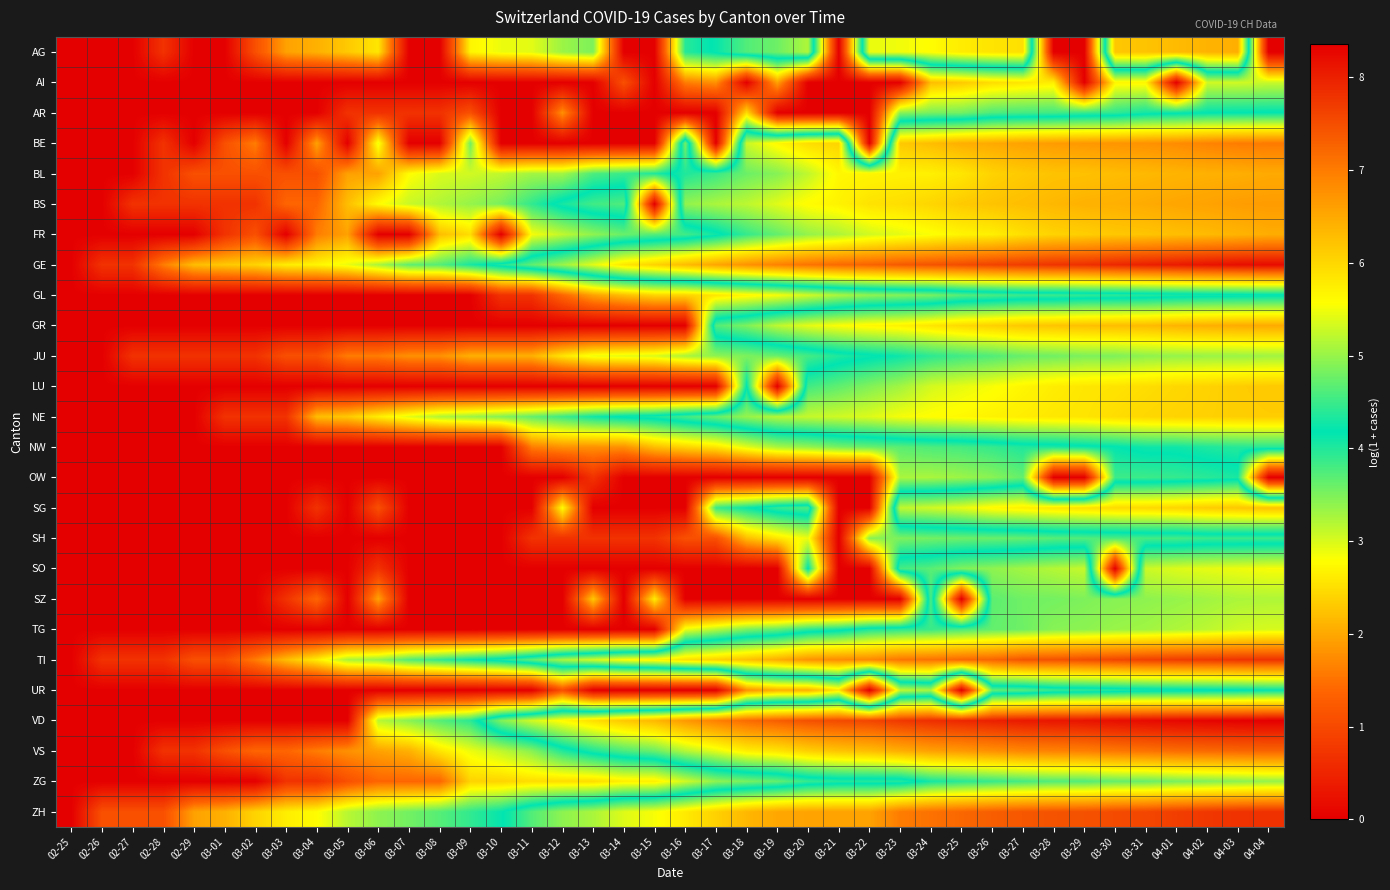

Reading left to right, extract all data points from this chart.

AG: 02-25=0.0	02-26=0.0	02-27=0.0	02-28=0.7	02-29=0.0	03-01=0.0	03-02=1.1	03-03=1.9	03-04=2.1	03-05=2.3	03-06=2.6	03-07=0.0	03-08=0.0	03-09=2.7	03-10=2.9	03-11=2.9	03-12=3.3	03-13=3.5	03-14=0.0	03-15=0.0	03-16=4.0	03-17=4.2	03-18=4.6	03-19=4.8	03-20=5.1	03-21=0.0	03-22=5.5	03-23=5.5	03-24=5.6	03-25=5.8	03-26=5.9	03-27=5.9	03-28=0.0	03-29=0.0	03-30=6.2	03-31=6.2	04-01=6.3	04-02=6.4	04-03=6.4	04-04=0.0
AI: 02-25=0.0	02-26=0.0	02-27=0.0	02-28=0.0	02-29=0.0	03-01=0.0	03-02=0.0	03-03=0.0	03-04=0.0	03-05=0.0	03-06=0.0	03-07=0.0	03-08=0.0	03-09=0.0	03-10=0.0	03-11=0.0	03-12=0.0	03-13=0.0	03-14=1.1	03-15=0.0	03-16=1.6	03-17=1.8	03-18=0.0	03-19=1.9	03-20=0.0	03-21=0.0	03-22=0.0	03-23=0.0	03-24=2.2	03-25=2.3	03-26=2.5	03-27=2.6	03-28=2.6	03-29=0.0	03-30=2.7	03-31=2.7	04-01=0.0	04-02=3.0	04-03=3.0	04-04=3.1
AR: 02-25=0.0	02-26=0.0	02-27=0.0	02-28=0.0	02-29=0.0	03-01=0.0	03-02=0.0	03-03=0.0	03-04=0.0	03-05=0.7	03-06=0.7	03-07=0.7	03-08=0.7	03-09=1.1	03-10=0.0	03-11=0.0	03-12=1.8	03-13=0.0	03-14=0.0	03-15=0.0	03-16=0.0	03-17=0.0	03-18=2.5	03-19=0.0	03-20=0.0	03-21=0.0	03-22=0.0	03-23=3.4	03-24=3.5	03-25=3.6	03-26=3.8	03-27=3.8	03-28=3.8	03-29=3.9	03-30=3.9	03-31=4.1	04-01=4.1	04-02=4.2	04-03=4.2	04-04=4.2
BE: 02-25=0.0	02-26=0.0	02-27=0.0	02-28=0.7	02-29=0.0	03-01=1.1	03-02=1.6	03-03=0.0	03-04=1.9	03-05=0.0	03-06=2.9	03-07=0.0	03-08=0.0	03-09=3.6	03-10=0.0	03-11=0.0	03-12=0.0	03-13=0.0	03-14=0.0	03-15=0.0	03-16=4.8	03-17=0.0	03-18=5.3	03-19=5.6	03-20=5.9	03-21=6.0	03-22=0.0	03-23=6.2	03-24=6.3	03-25=6.4	03-26=6.5	03-27=6.6	03-28=6.6	03-29=6.7	03-30=6.7	03-31=6.8	04-01=6.8	04-02=6.9	04-03=7.0	04-04=7.0
BL: 02-25=0.0	02-26=0.0	02-27=0.0	02-28=0.7	02-29=1.1	03-01=1.1	03-02=1.1	03-03=1.1	03-04=1.1	03-05=1.9	03-06=1.9	03-07=2.8	03-08=3.0	03-09=3.0	03-10=3.1	03-11=3.3	03-12=3.3	03-13=3.8	03-14=3.9	03-15=4.0	03-16=4.3	03-17=4.5	03-18=4.8	03-19=4.9	03-20=5.2	03-21=5.6	03-22=5.7	03-23=5.7	03-24=5.7	03-25=5.8	03-26=6.0	03-27=6.1	03-28=6.2	03-29=6.2	03-30=6.3	03-31=6.3	04-01=6.4	04-02=6.4	04-03=6.4	04-04=6.5
BS: 02-25=0.0	02-26=0.0	02-27=0.7	02-28=0.7	02-29=0.7	03-01=0.7	03-02=0.7	03-03=1.4	03-04=1.4	03-05=2.2	03-06=2.8	03-07=3.1	03-08=3.2	03-09=3.4	03-10=3.5	03-11=3.9	03-12=4.3	03-13=4.5	03-14=4.6	03-15=0.0	03-16=5.0	03-17=5.1	03-18=5.2	03-19=5.4	03-20=5.6	03-21=5.7	03-22=5.9	03-23=5.9	03-24=6.0	03-25=6.1	03-26=6.2	03-27=6.3	03-28=6.3	03-29=6.4	03-30=6.4	03-31=6.5	04-01=6.5	04-02=6.6	04-03=6.6	04-04=6.6
FR: 02-25=0.0	02-26=0.0	02-27=0.0	02-28=0.0	02-29=0.0	03-01=0.7	03-02=1.1	03-03=0.0	03-04=1.6	03-05=1.9	03-06=0.0	03-07=0.0	03-08=2.2	03-09=2.5	03-10=0.0	03-11=2.8	03-12=3.1	03-13=3.4	03-14=3.6	03-15=3.7	03-16=3.8	03-17=4.1	03-18=4.5	03-19=4.7	03-20=5.0	03-21=5.1	03-22=5.3	03-23=5.4	03-24=5.5	03-25=5.7	03-26=5.7	03-27=5.9	03-28=6.0	03-29=6.1	03-30=6.2	03-31=6.2	04-01=6.3	04-02=6.3	04-03=6.4	04-04=6.5
GE: 02-25=0.0	02-26=0.7	02-27=0.7	02-28=1.6	02-29=2.2	03-01=2.3	03-02=2.4	03-03=2.6	03-04=2.7	03-05=2.9	03-06=3.3	03-07=3.7	03-08=3.7	03-09=4.0	03-10=4.3	03-11=4.7	03-12=5.0	03-13=5.4	03-14=5.8	03-15=6.0	03-16=6.3	03-17=6.5	03-18=6.7	03-19=6.9	03-20=7.1	03-21=7.2	03-22=7.3	03-23=7.4	03-24=7.4	03-25=7.5	03-26=7.6	03-27=7.7	03-28=7.8	03-29=7.8	03-30=7.9	03-31=8.0	04-01=8.1	04-02=8.1	04-03=8.2	04-04=8.2
GL: 02-25=0.0	02-26=0.0	02-27=0.0	02-28=0.0	02-29=0.0	03-01=0.0	03-02=0.0	03-03=0.0	03-04=0.0	03-05=0.0	03-06=0.0	03-07=0.0	03-08=0.0	03-09=0.0	03-10=0.7	03-11=0.7	03-12=1.4	03-13=1.9	03-14=2.2	03-15=2.4	03-16=2.4	03-17=2.6	03-18=2.7	03-19=2.8	03-20=3.0	03-21=3.3	03-22=3.4	03-23=3.5	03-24=3.5	03-25=3.7	03-26=3.8	03-27=3.9	03-28=3.9	03-29=3.9	03-30=4.0	03-31=4.0	04-01=4.0	04-02=4.1	04-03=4.1	04-04=4.1
GR: 02-25=0.0	02-26=0.0	02-27=0.0	02-28=0.0	02-29=0.0	03-01=0.0	03-02=0.0	03-03=0.0	03-04=0.0	03-05=0.0	03-06=0.0	03-07=0.0	03-08=0.0	03-09=0.0	03-10=0.0	03-11=0.0	03-12=0.0	03-13=0.0	03-14=0.0	03-15=0.0	03-16=0.0	03-17=4.6	03-18=4.9	03-19=5.2	03-20=5.4	03-21=5.6	03-22=5.7	03-23=5.7	03-24=5.8	03-25=6.0	03-26=6.1	03-27=6.2	03-28=6.2	03-29=6.3	03-30=6.3	03-31=6.3	04-01=6.4	04-02=6.4	04-03=6.5	04-04=6.5
JU: 02-25=0.0	02-26=0.0	02-27=0.7	02-28=0.7	02-29=0.7	03-01=0.7	03-02=0.7	03-03=1.1	03-04=1.1	03-05=1.6	03-06=1.6	03-07=1.8	03-08=1.8	03-09=2.1	03-10=2.1	03-11=2.1	03-12=2.6	03-13=2.9	03-14=2.9	03-15=3.0	03-16=3.3	03-17=3.4	03-18=3.5	03-19=3.6	03-20=3.8	03-21=4.0	03-22=4.1	03-23=4.2	03-24=4.4	03-25=4.5	03-26=4.6	03-27=4.7	03-28=4.8	03-29=4.9	03-30=4.9	03-31=4.9	04-01=5.0	04-02=5.0	04-03=5.0	04-04=5.0
LU: 02-25=0.0	02-26=0.0	02-27=0.0	02-28=0.0	02-29=0.0	03-01=0.0	03-02=0.0	03-03=0.0	03-04=0.0	03-05=0.0	03-06=0.0	03-07=0.0	03-08=0.0	03-09=0.0	03-10=0.0	03-11=0.0	03-12=0.0	03-13=0.0	03-14=0.0	03-15=0.0	03-16=0.0	03-17=0.0	03-18=4.2	03-19=0.0	03-20=4.5	03-21=4.7	03-22=4.9	03-23=5.1	03-24=5.3	03-25=5.4	03-26=5.5	03-27=5.7	03-28=5.8	03-29=5.8	03-30=5.9	03-31=5.9	04-01=6.0	04-02=6.0	04-03=6.1	04-04=6.2
NE: 02-25=0.0	02-26=0.0	02-27=0.0	02-28=0.0	02-29=0.0	03-01=0.7	03-02=0.7	03-03=0.7	03-04=2.2	03-05=2.3	03-06=2.6	03-07=2.9	03-08=3.2	03-09=3.3	03-10=3.5	03-11=3.6	03-12=3.9	03-13=4.1	03-14=4.2	03-15=4.3	03-16=4.5	03-17=4.7	03-18=5.0	03-19=5.2	03-20=5.2	03-21=5.3	03-22=5.4	03-23=5.5	03-24=5.6	03-25=5.6	03-26=5.7	03-27=5.8	03-28=5.8	03-29=5.8	03-30=5.9	03-31=6.0	04-01=6.0	04-02=6.1	04-03=6.1	04-04=6.1
NW: 02-25=0.0	02-26=0.0	02-27=0.0	02-28=0.0	02-29=0.0	03-01=0.0	03-02=0.0	03-03=0.0	03-04=0.0	03-05=0.0	03-06=0.0	03-07=0.0	03-08=0.0	03-09=0.0	03-10=0.0	03-11=1.6	03-12=1.8	03-13=1.8	03-14=1.8	03-15=2.2	03-16=2.4	03-17=2.6	03-18=2.9	03-19=3.3	03-20=3.4	03-21=3.5	03-22=3.6	03-23=3.7	03-24=3.8	03-25=3.8	03-26=3.9	03-27=4.0	03-28=4.0	03-29=4.1	03-30=4.2	03-31=4.3	04-01=4.3	04-02=4.3	04-03=4.4	04-04=4.4
OW: 02-25=0.0	02-26=0.0	02-27=0.0	02-28=0.0	02-29=0.0	03-01=0.0	03-02=0.0	03-03=0.0	03-04=0.0	03-05=0.0	03-06=0.0	03-07=0.0	03-08=0.0	03-09=0.0	03-10=0.0	03-11=0.0	03-12=0.0	03-13=0.7	03-14=0.0	03-15=0.0	03-16=0.0	03-17=0.0	03-18=0.0	03-19=0.0	03-20=0.0	03-21=0.0	03-22=0.0	03-23=3.3	03-24=3.3	03-25=3.3	03-26=3.4	03-27=3.6	03-28=0.0	03-29=0.0	03-30=3.9	03-31=3.9	04-01=3.9	04-02=4.0	04-03=4.0	04-04=0.0
SG: 02-25=0.0	02-26=0.0	02-27=0.0	02-28=0.0	02-29=0.0	03-01=0.0	03-02=0.0	03-03=0.0	03-04=0.7	03-05=0.0	03-06=1.1	03-07=0.0	03-08=0.0	03-09=0.0	03-10=0.0	03-11=0.0	03-12=2.8	03-13=0.0	03-14=0.0	03-15=0.0	03-16=0.0	03-17=3.9	03-18=4.1	03-19=4.5	03-20=4.6	03-21=0.0	03-22=0.0	03-23=5.2	03-24=5.3	03-25=5.4	03-26=5.6	03-27=5.7	03-28=5.8	03-29=5.9	03-30=6.0	03-31=6.0	04-01=6.0	04-02=6.1	04-03=6.2	04-04=6.2
SH: 02-25=0.0	02-26=0.0	02-27=0.0	02-28=0.0	02-29=0.0	03-01=0.0	03-02=0.0	03-03=0.0	03-04=0.0	03-05=0.0	03-06=0.0	03-07=0.0	03-08=0.0	03-09=0.0	03-10=0.0	03-11=0.7	03-12=0.7	03-13=0.7	03-14=0.7	03-15=0.7	03-16=1.1	03-17=1.1	03-18=2.2	03-19=2.6	03-20=2.9	03-21=0.0	03-22=3.4	03-23=3.5	03-24=3.6	03-25=3.6	03-26=3.6	03-27=3.6	03-28=3.7	03-29=3.7	03-30=3.8	03-31=3.8	04-01=3.8	04-02=3.9	04-03=3.9	04-04=3.9
SO: 02-25=0.0	02-26=0.0	02-27=0.0	02-28=0.0	02-29=0.0	03-01=0.0	03-02=0.0	03-03=0.0	03-04=0.0	03-05=0.0	03-06=0.7	03-07=0.0	03-08=0.0	03-09=0.0	03-10=0.0	03-11=0.0	03-12=0.0	03-13=0.0	03-14=0.0	03-15=0.0	03-16=0.0	03-17=0.0	03-18=0.0	03-19=0.0	03-20=4.2	03-21=0.0	03-22=0.0	03-23=4.6	03-24=4.7	03-25=4.9	03-26=5.0	03-27=5.1	03-28=5.2	03-29=5.3	03-30=0.0	03-31=5.3	04-01=5.4	04-02=5.4	04-03=5.5	04-04=5.5
SZ: 02-25=0.0	02-26=0.0	02-27=0.0	02-28=0.0	02-29=0.0	03-01=0.0	03-02=0.0	03-03=0.7	03-04=1.4	03-05=0.0	03-06=1.9	03-07=0.0	03-08=0.0	03-09=0.0	03-10=0.0	03-11=0.0	03-12=0.0	03-13=2.3	03-14=0.0	03-15=2.6	03-16=0.0	03-17=0.0	03-18=0.0	03-19=0.0	03-20=0.0	03-21=0.0	03-22=0.0	03-23=0.0	03-24=4.6	03-25=0.0	03-26=4.7	03-27=4.8	03-28=4.8	03-29=4.9	03-30=4.9	03-31=4.9	04-01=5.0	04-02=5.0	04-03=5.1	04-04=5.1
TG: 02-25=0.0	02-26=0.0	02-27=0.0	02-28=0.0	02-29=0.0	03-01=0.0	03-02=0.0	03-03=0.0	03-04=0.0	03-05=0.0	03-06=0.0	03-07=0.0	03-08=0.0	03-09=0.0	03-10=0.0	03-11=0.0	03-12=0.0	03-13=0.0	03-14=0.0	03-15=0.0	03-16=2.9	03-17=3.2	03-18=3.5	03-19=3.6	03-20=3.9	03-21=4.1	03-22=4.3	03-23=4.4	03-24=4.5	03-25=4.6	03-26=4.7	03-27=4.8	03-28=4.9	03-29=4.9	03-30=5.0	03-31=5.0	04-01=5.1	04-02=5.2	04-03=5.3	04-04=5.3
TI: 02-25=0.0	02-26=0.7	02-27=0.7	02-28=0.7	02-29=1.1	03-01=1.1	03-02=1.6	03-03=2.2	03-04=2.6	03-05=3.3	03-06=3.4	03-07=3.7	03-08=3.9	03-09=4.1	03-10=4.3	03-11=4.7	03-12=5.1	03-13=5.3	03-14=5.6	03-15=5.7	03-16=5.9	03-17=6.1	03-18=6.2	03-19=6.5	03-20=6.7	03-21=6.8	03-22=6.9	03-23=7.1	03-24=7.1	03-25=7.2	03-26=7.2	03-27=7.4	03-28=7.5	03-29=7.5	03-30=7.6	03-31=7.6	04-01=7.7	04-02=7.7	04-03=7.8	04-04=7.8
UR: 02-25=0.0	02-26=0.0	02-27=0.0	02-28=0.0	02-29=0.0	03-01=0.0	03-02=0.0	03-03=0.0	03-04=0.0	03-05=0.0	03-06=0.0	03-07=0.0	03-08=0.0	03-09=0.0	03-10=0.0	03-11=0.0	03-12=1.1	03-13=0.0	03-14=0.0	03-15=0.0	03-16=0.0	03-17=0.0	03-18=1.8	03-19=2.1	03-20=2.1	03-21=2.6	03-22=0.0	03-23=3.1	03-24=3.3	03-25=0.0	03-26=3.7	03-27=3.7	03-28=3.9	03-29=3.9	03-30=4.0	03-31=4.1	04-01=4.1	04-02=4.1	04-03=4.1	04-04=4.2
VD: 02-25=0.0	02-26=0.0	02-27=0.0	02-28=0.0	02-29=0.0	03-01=0.0	03-02=0.0	03-03=0.0	03-04=0.0	03-05=0.0	03-06=3.2	03-07=3.4	03-08=3.7	03-09=4.0	03-10=4.9	03-11=5.3	03-12=5.6	03-13=5.9	03-14=6.2	03-15=6.3	03-16=6.7	03-17=6.9	03-18=7.2	03-19=7.3	03-20=7.5	03-21=7.5	03-22=7.6	03-23=7.7	03-24=7.8	03-25=7.9	03-26=8.0	03-27=8.1	03-28=8.1	03-29=8.1	03-30=8.2	03-31=8.2	04-01=8.3	04-02=8.3	04-03=8.3	04-04=8.4
VS: 02-25=0.0	02-26=0.0	02-27=0.0	02-28=0.7	02-29=0.7	03-01=1.1	03-02=1.4	03-03=1.4	03-04=1.6	03-05=1.8	03-06=1.9	03-07=2.1	03-08=2.6	03-09=2.9	03-10=3.1	03-11=3.4	03-12=4.0	03-13=4.3	03-14=4.6	03-15=4.8	03-16=5.2	03-17=5.4	03-18=5.7	03-19=5.9	03-20=6.1	03-21=6.2	03-22=6.3	03-23=6.4	03-24=6.6	03-25=6.7	03-26=6.8	03-27=6.9	03-28=6.9	03-29=7.0	03-30=7.0	03-31=7.1	04-01=7.2	04-02=7.2	04-03=7.2	04-04=7.3
ZG: 02-25=0.0	02-26=0.0	02-27=0.0	02-28=0.0	02-29=0.0	03-01=0.0	03-02=0.0	03-03=0.7	03-04=0.7	03-05=1.1	03-06=1.4	03-07=1.4	03-08=1.4	03-09=2.4	03-10=2.4	03-11=2.5	03-12=2.5	03-13=2.5	03-14=2.6	03-15=2.6	03-16=3.0	03-17=3.4	03-18=3.5	03-19=3.6	03-20=3.9	03-21=4.0	03-22=4.0	03-23=4.0	03-24=4.3	03-25=4.4	03-26=4.5	03-27=4.6	03-28=4.6	03-29=4.6	03-30=4.7	03-31=4.7	04-01=4.8	04-02=4.9	04-03=4.9	04-04=5.0
ZH: 02-25=0.0	02-26=1.1	02-27=1.1	02-28=1.1	02-29=1.9	03-01=2.1	03-02=2.4	03-03=2.6	03-04=2.8	03-05=3.2	03-06=3.4	03-07=3.6	03-08=3.7	03-09=3.9	03-10=4.1	03-11=4.6	03-12=4.9	03-13=5.1	03-14=5.4	03-15=5.5	03-16=5.8	03-17=6.1	03-18=6.3	03-19=6.5	03-20=6.6	03-21=6.6	03-22=6.6	03-23=7.0	03-24=7.1	03-25=7.2	03-26=7.3	03-27=7.4	03-28=7.4	03-29=7.5	03-30=7.5	03-31=7.6	04-01=7.7	04-02=7.7	04-03=7.8	04-04=7.8